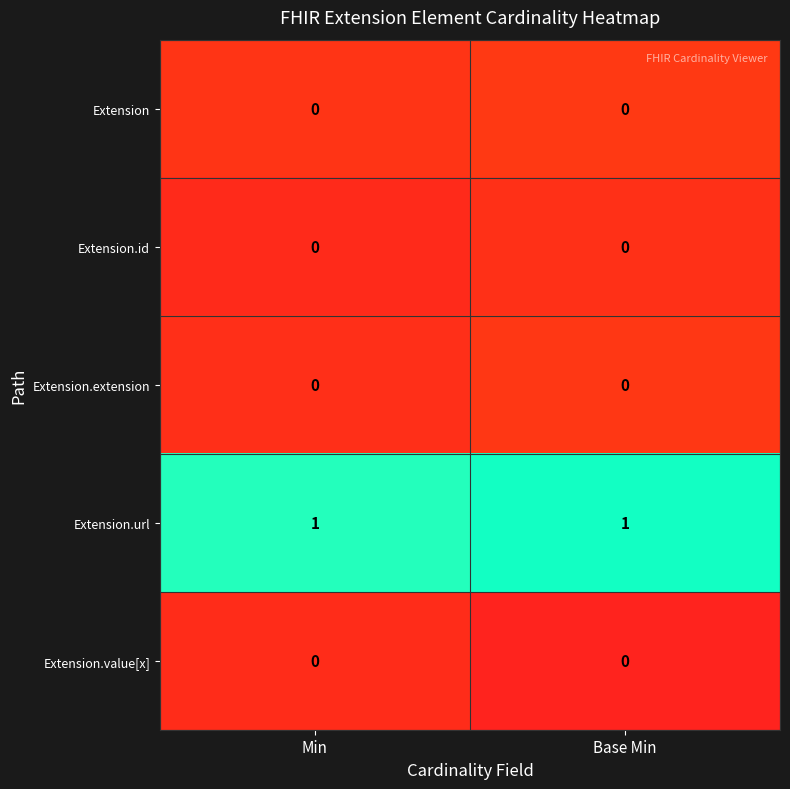

What is the spread (max minus min) of values at Min?

1.0